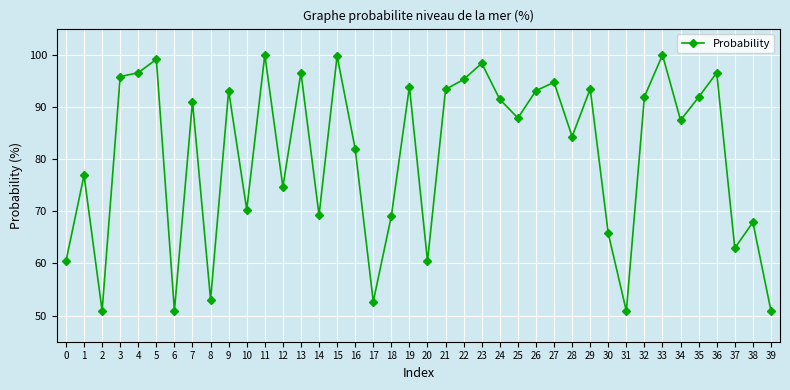

Approximately how many times larger is the value at 19 compared to 35?

1.0